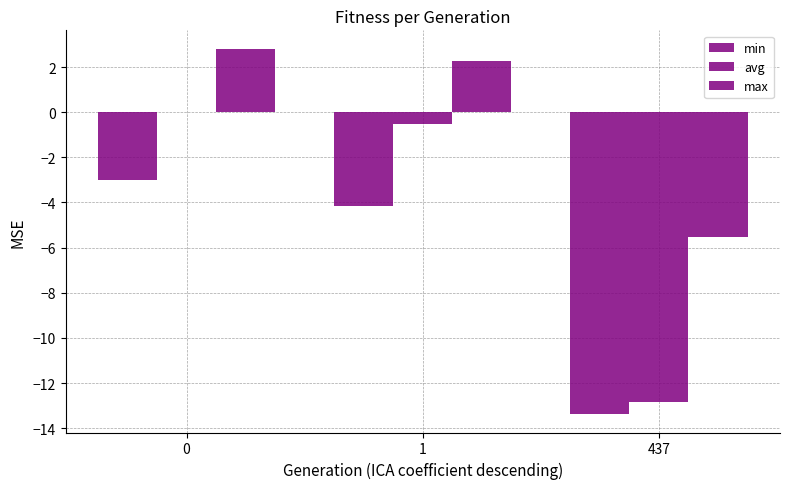

Which series has the largest total across all categories?

max